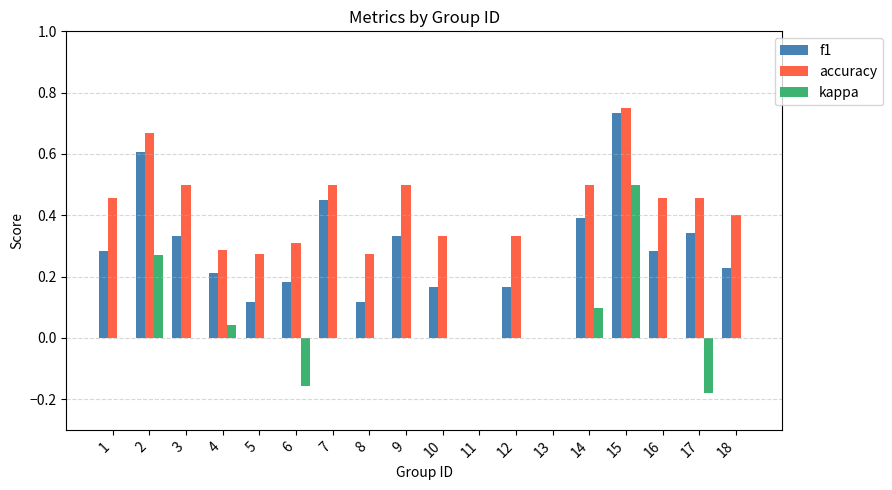

What is the sum of all kappa values?

0.6